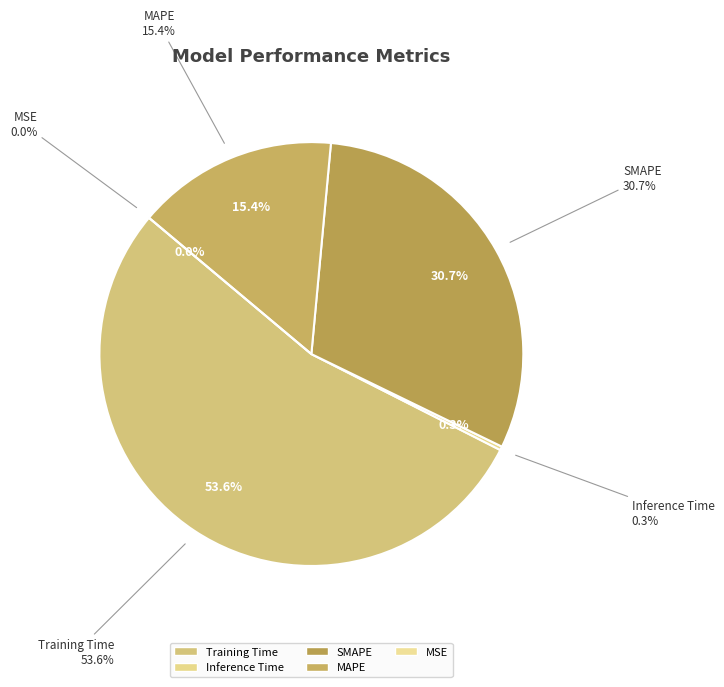

What portion of the pie excludes MSE?

100.0%